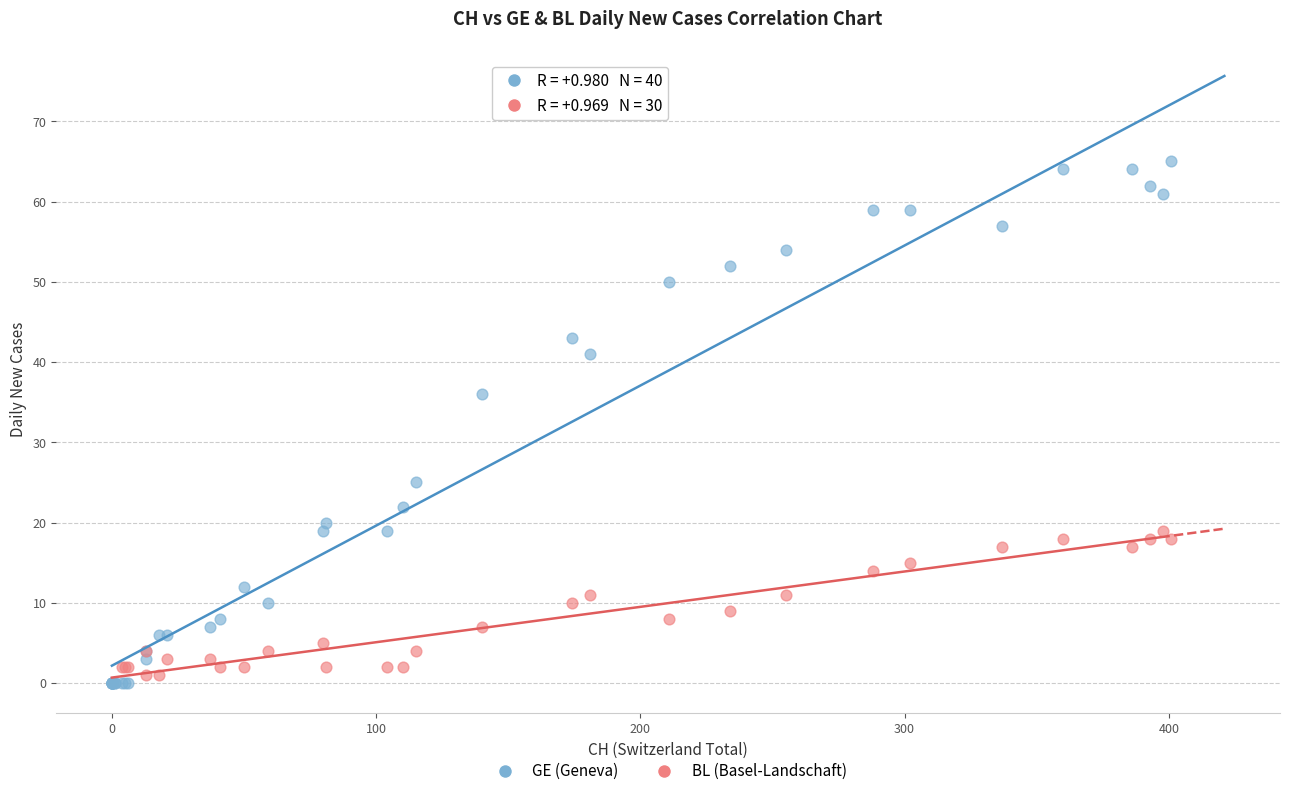

Which series contains the highest Y value?

GE (Geneva)